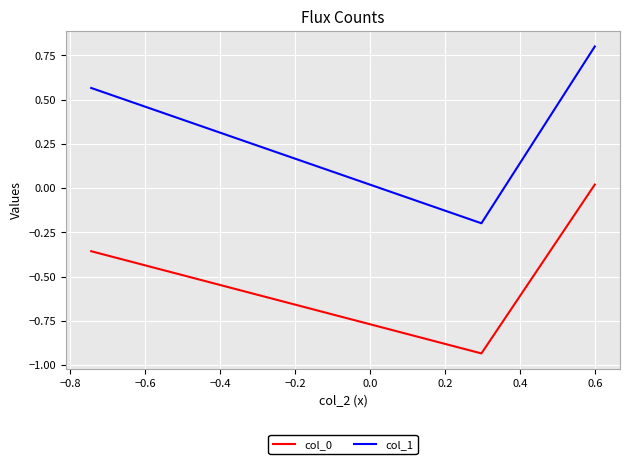

Does the chart display data point markers on the line(s)?

No